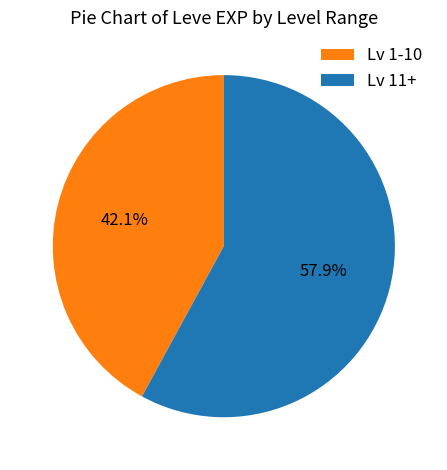

Combined, do Lv 1-10 and Lv 11+ account for over 50%?

Yes